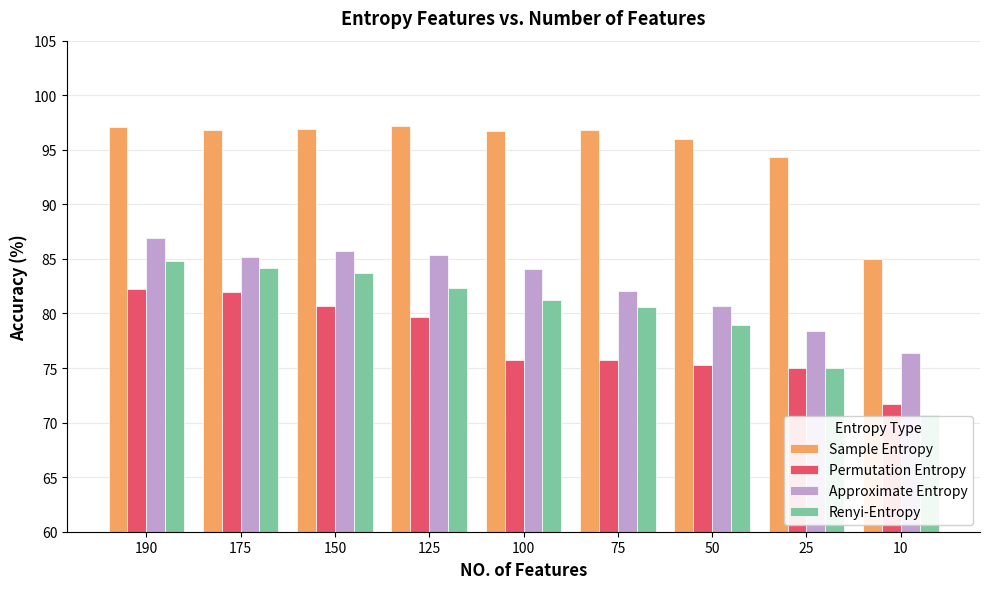

How many values in the Renyi-Entropy series are below 81?

4